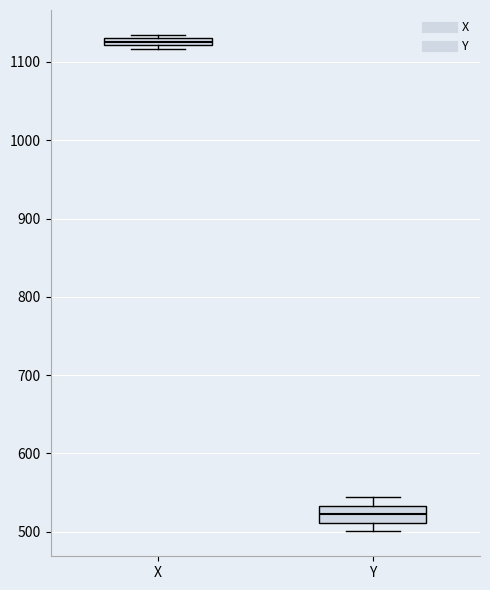

Which box's median line is the lowest?

Y